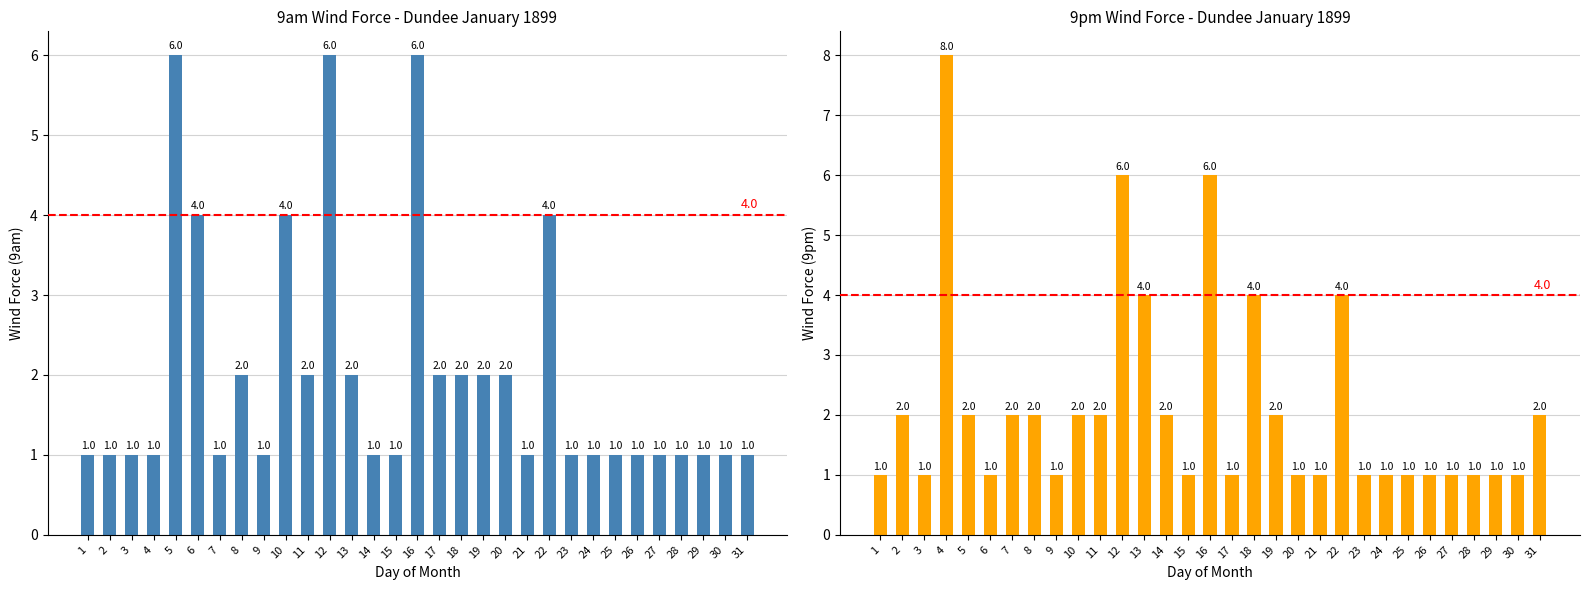

What value does the 9am Wind Force series have at 31?

1